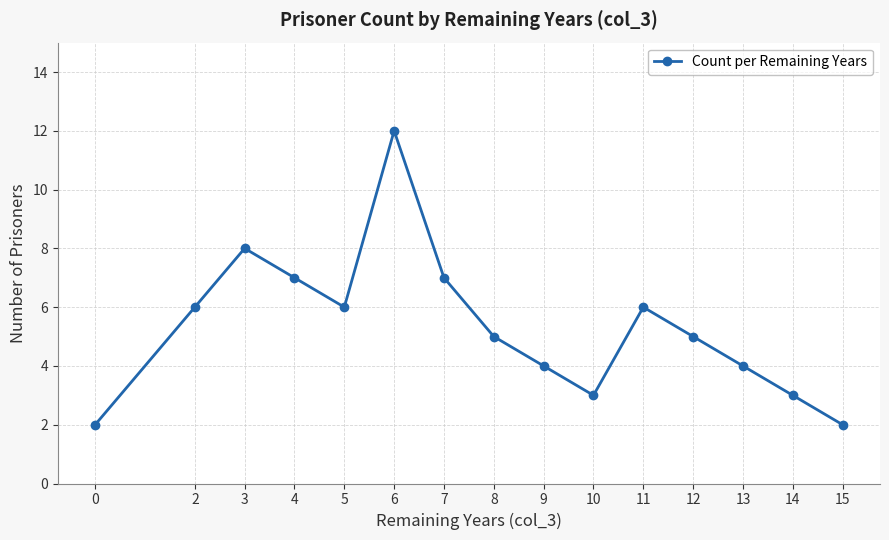

What is the difference between the maximum and minimum values?

10